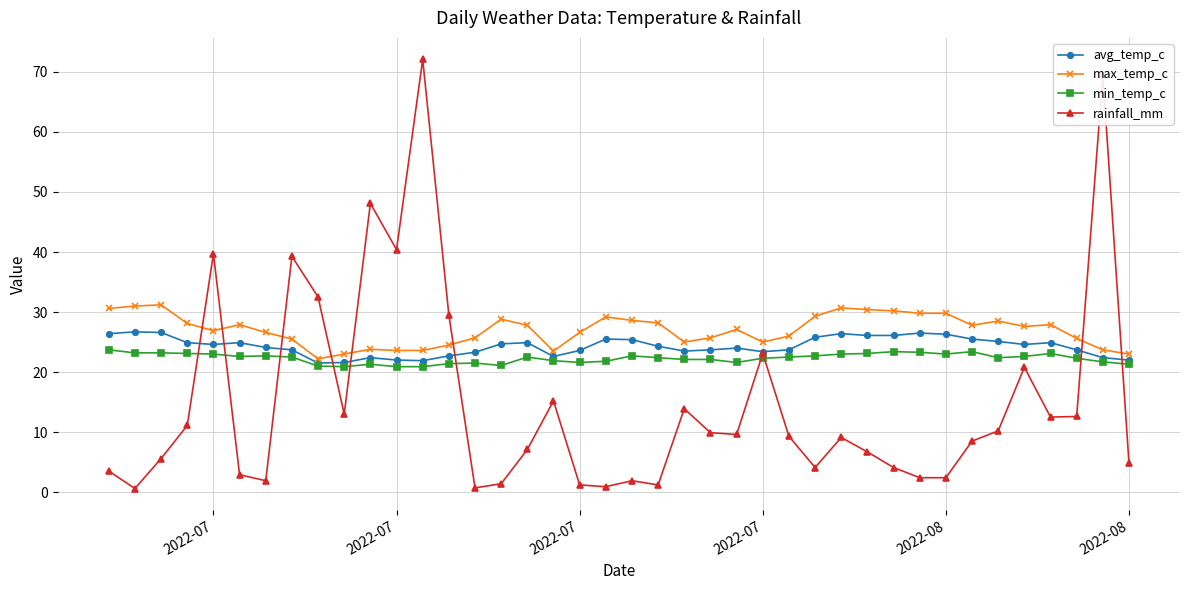

How many categories are shown in the chart?

40